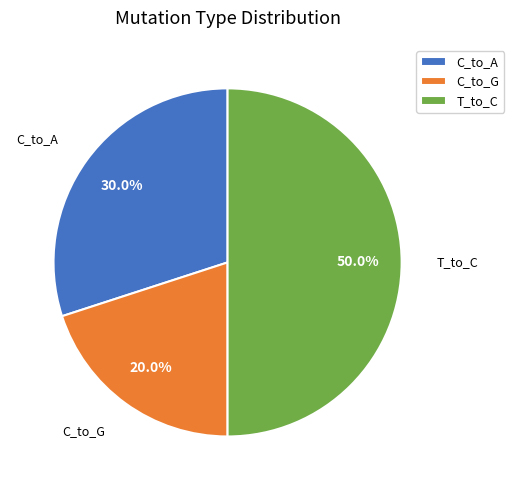

Do T_to_C and C_to_A together represent more than half of the pie?

Yes